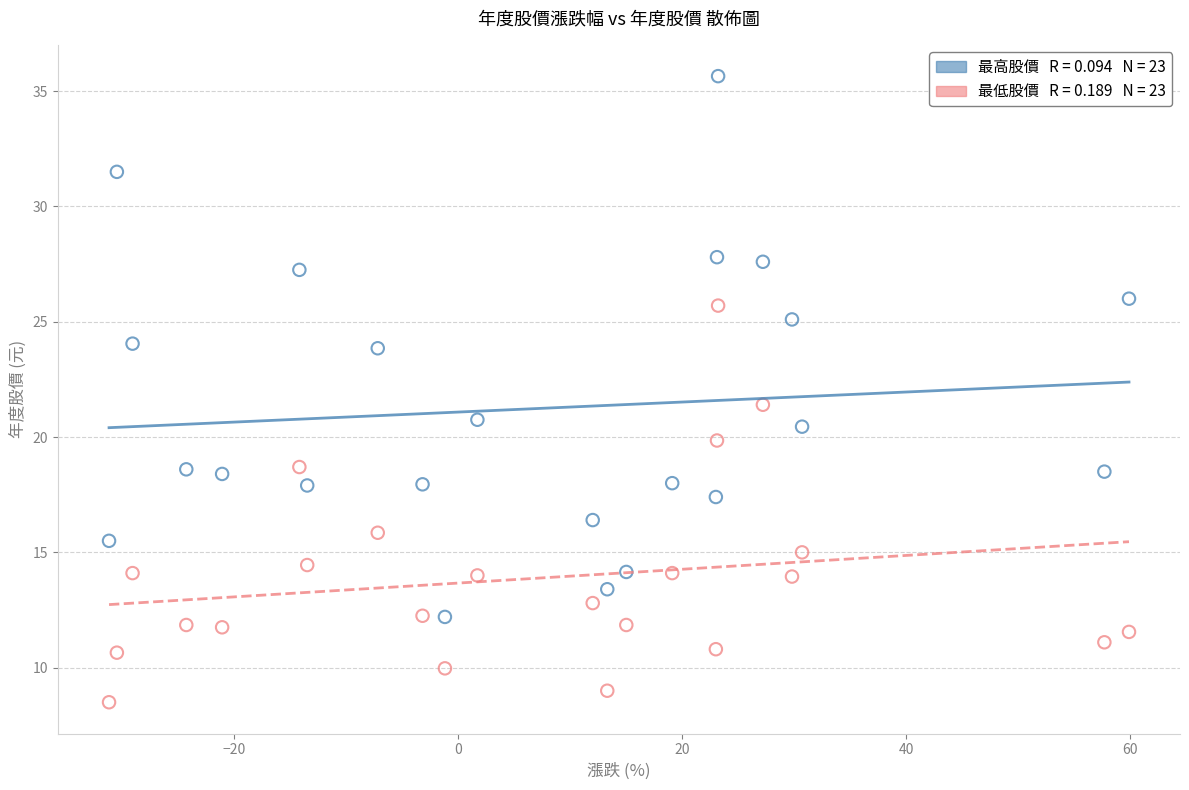

Across all data points, what is the range of X values (max minus min)?

91.1